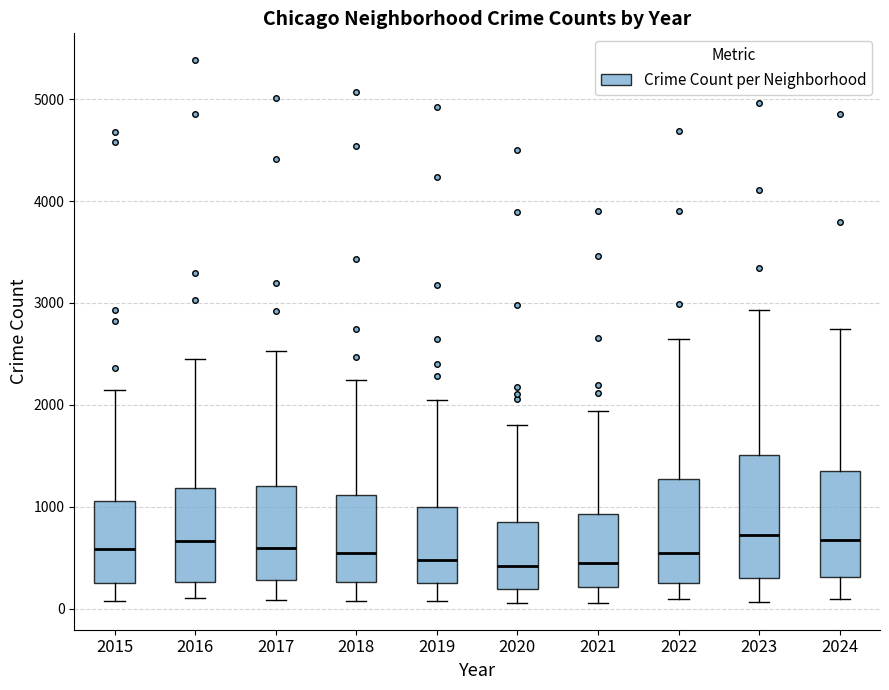

Reading left to right, transcribe this box plot: for each box, give where its median line is, the range the box spans, and where its two whiskers end, as read against the y-axis. The values are not printed on the chart, so give them approximately, as read against the axis.

2015: median 600, box 300 to 1100, whiskers 100 to 2100
2016: median 700, box 300 to 1200, whiskers 100 to 2400
2017: median 600, box 300 to 1200, whiskers 100 to 2500
2018: median 500, box 300 to 1100, whiskers 100 to 2200
2019: median 500, box 300 to 1000, whiskers 100 to 2100
2020: median 400, box 200 to 900, whiskers 100 to 1800
2021: median 400, box 200 to 900, whiskers 100 to 1900
2022: median 600, box 300 to 1300, whiskers 100 to 2600
2023: median 700, box 300 to 1500, whiskers 100 to 2900
2024: median 700, box 300 to 1400, whiskers 100 to 2700